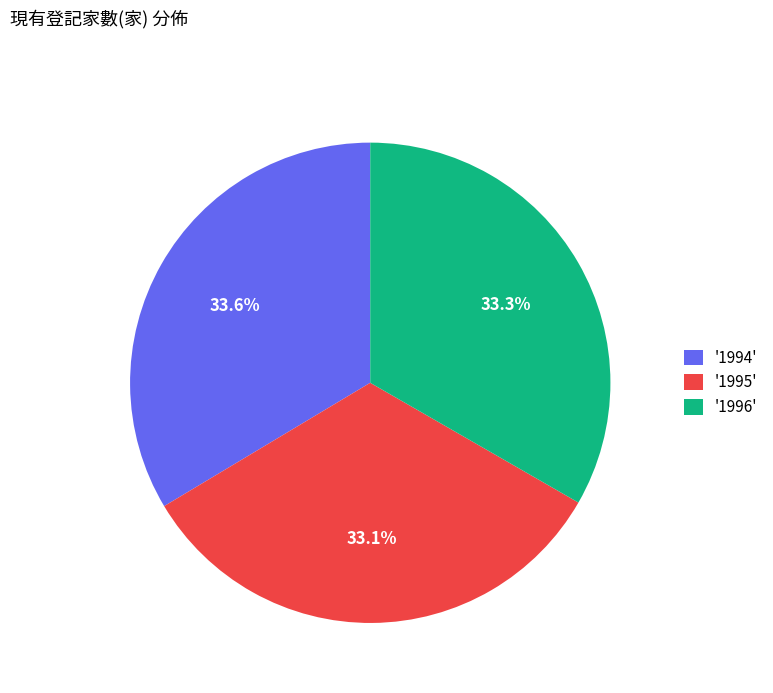

Count the number of slices in the pie.

3